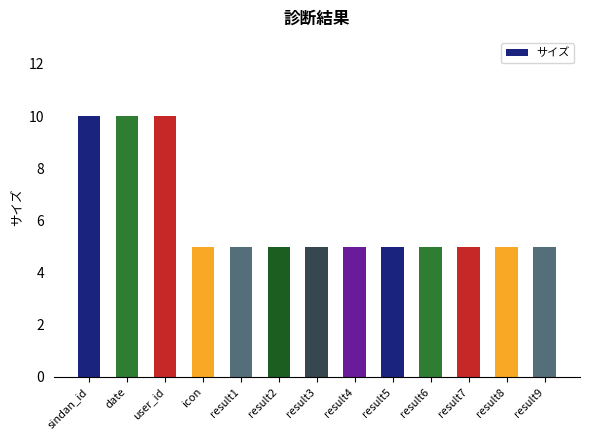

Is it true that the value at icon is 5?

True